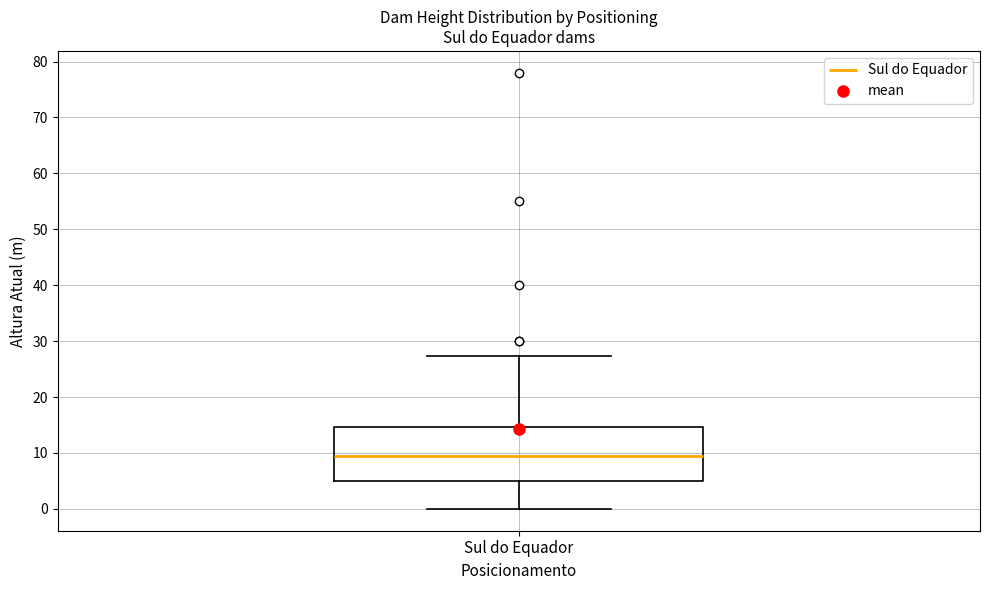

Transcribe this box plot: give where the median line is, the range the box spans, and where the two whiskers end, as read against the y-axis. The values are not printed on the chart, so give them approximately, as read against the axis.

median 9, box 5 to 15, whiskers 0 to 27